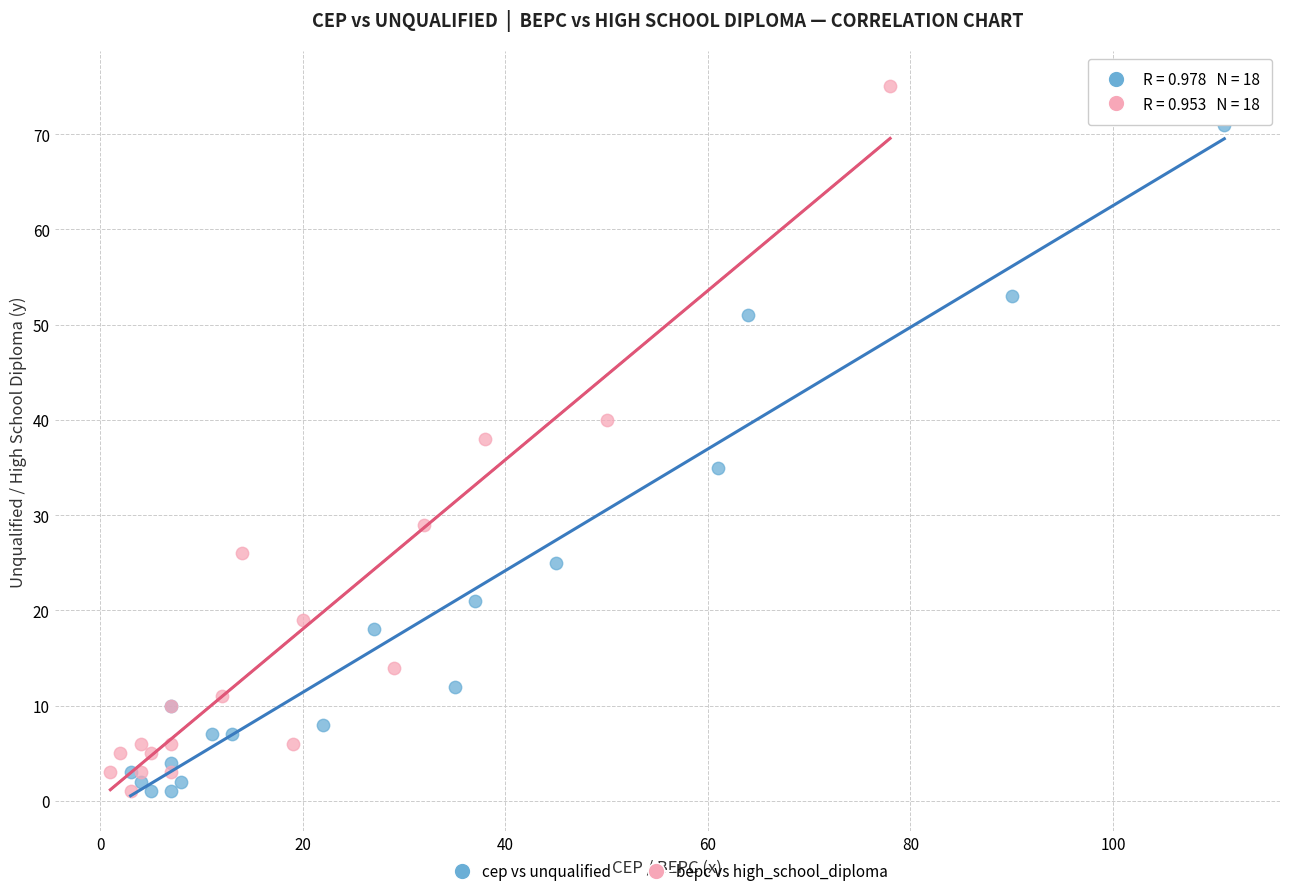

Which series contains the highest Y value?

bepc vs high_school_diploma